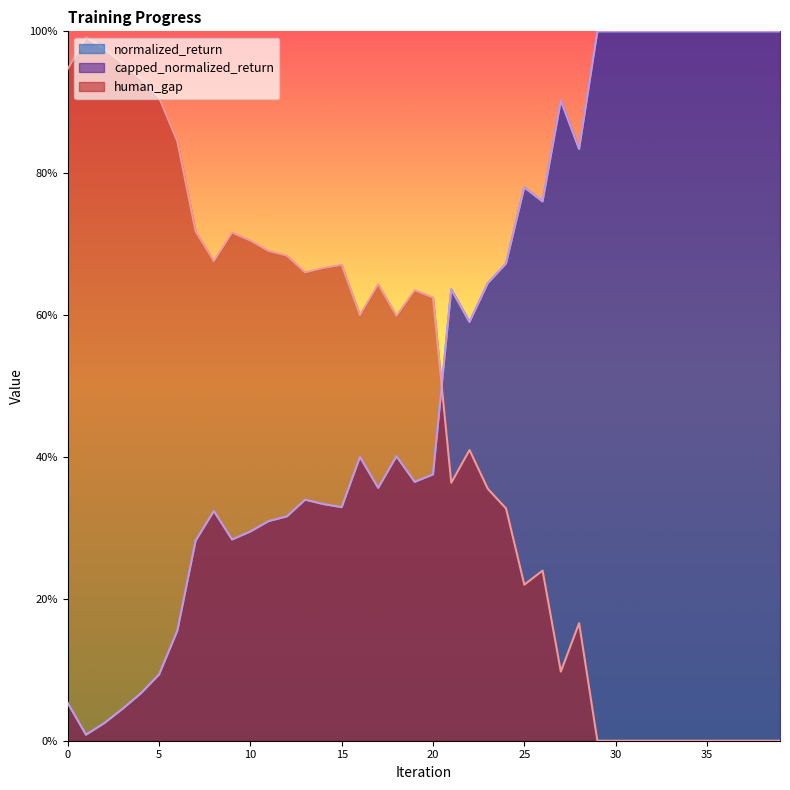

Does the chart display data point markers on the line(s)?

No